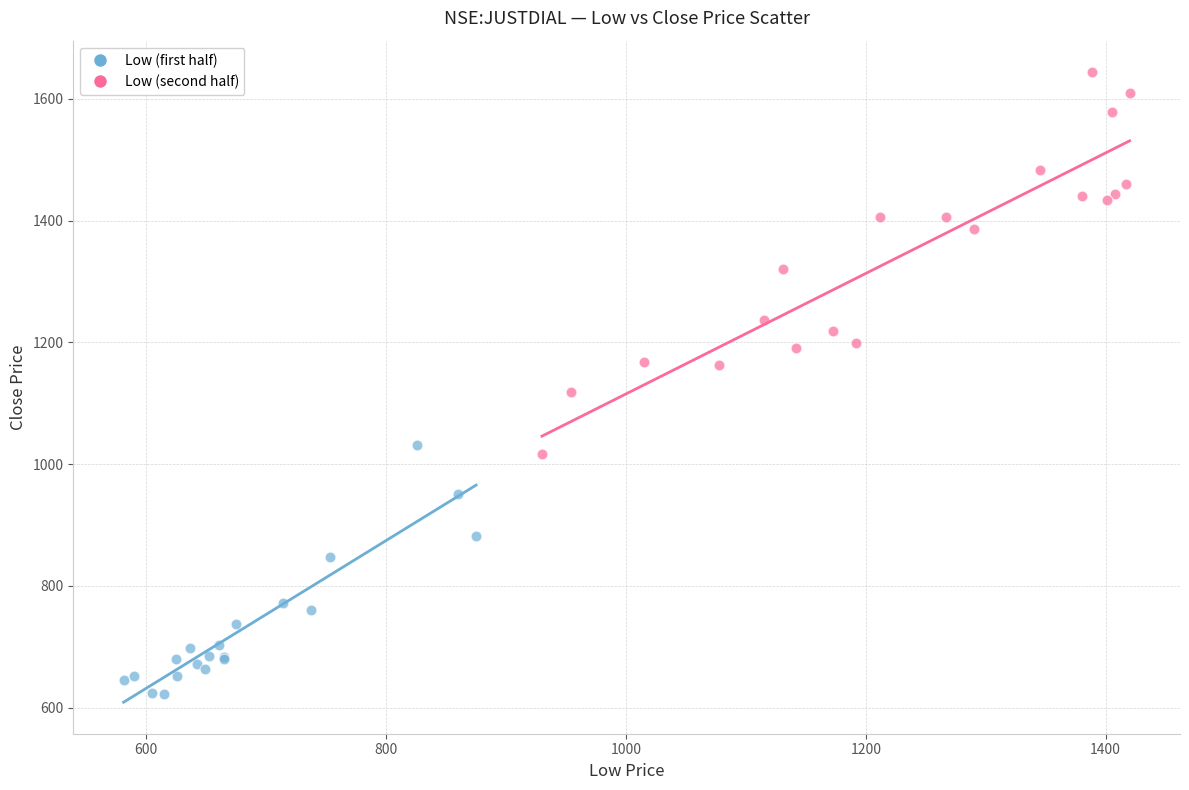

Which series reaches the minimum Y coordinate?

Low (first half)